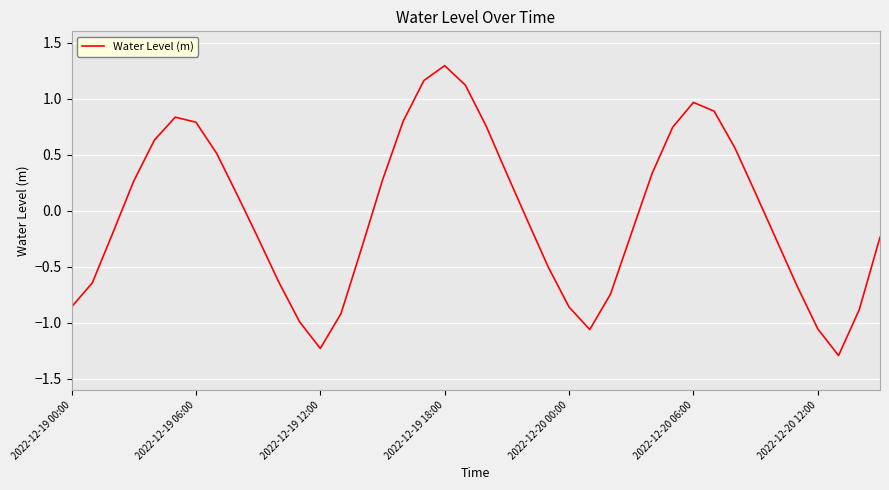

What is the difference between the maximum and minimum values?

2.6